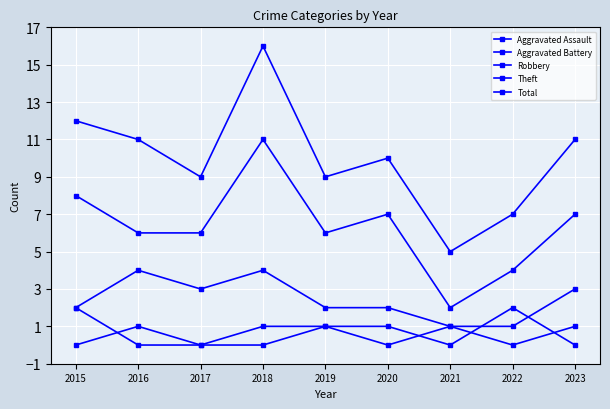

How many lines are shown in the chart?

5